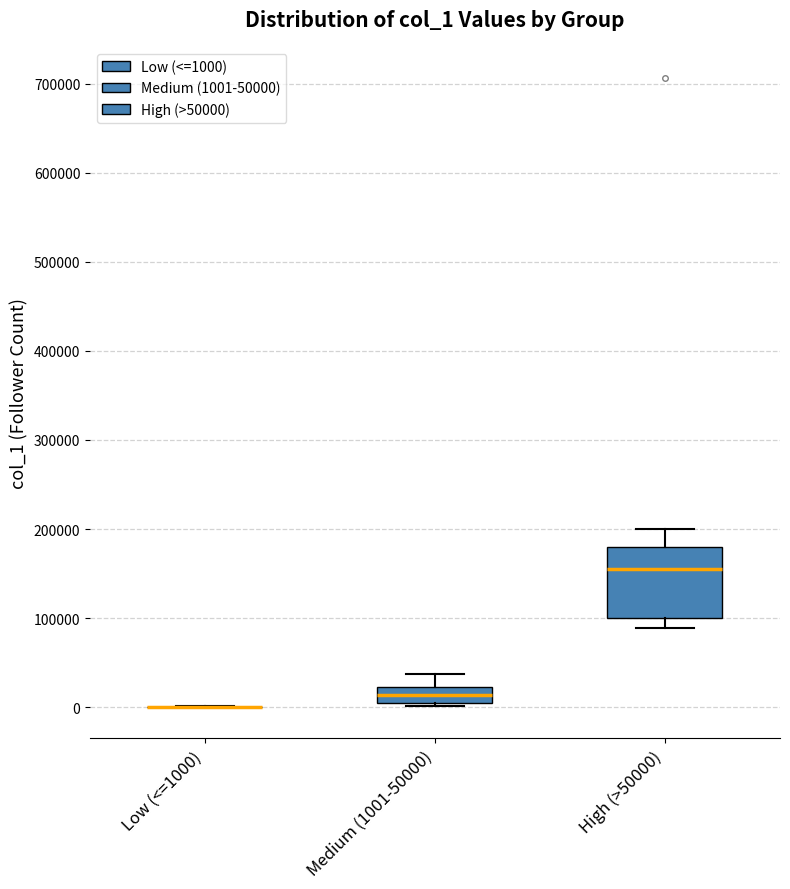

Comparing the boxes themselves (not the whiskers), which one is the tallest?

High (>50000)